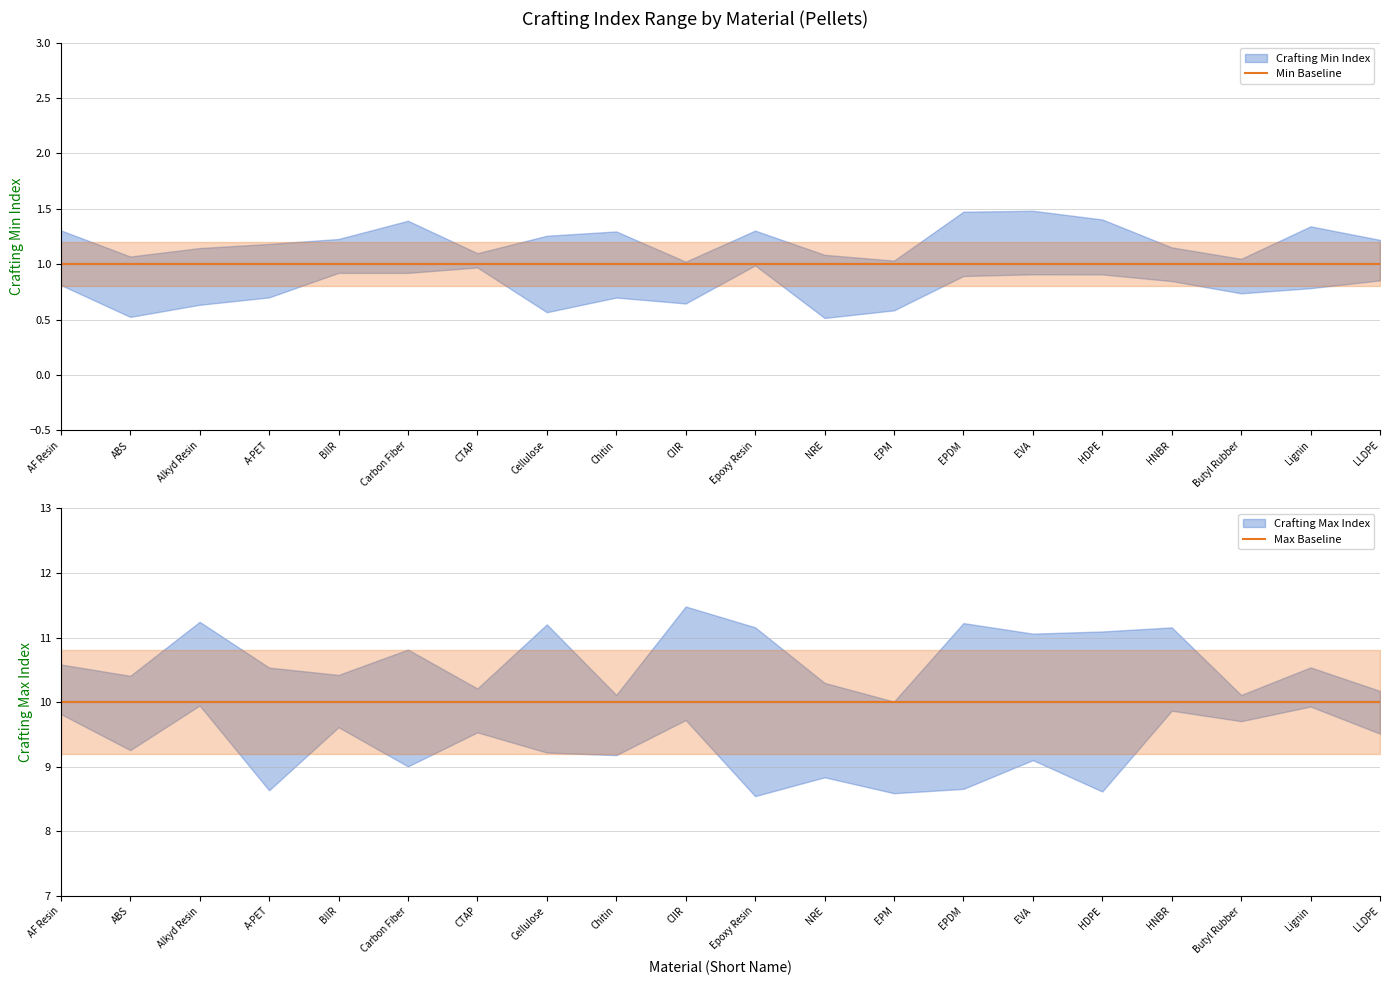

What is the sum of all Max Baseline values?

200